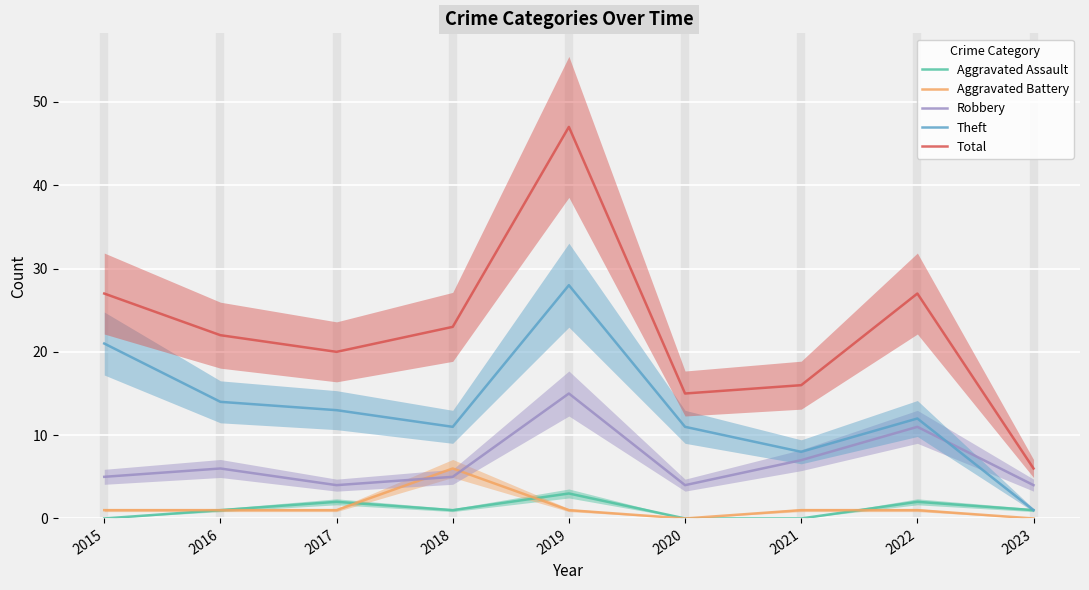

What is the sum of all Robbery values?

61